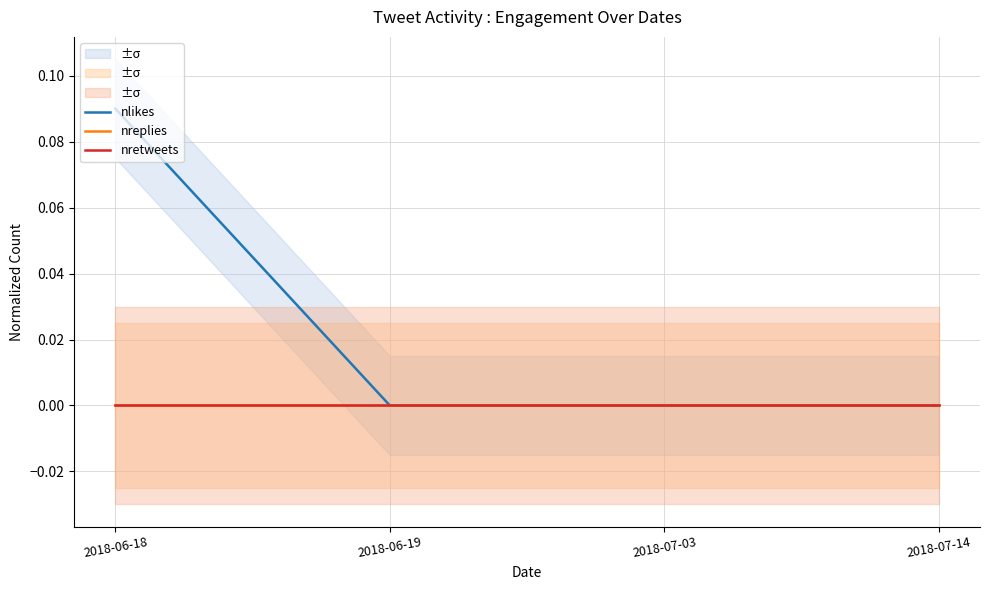

How many lines are shown in the chart?

3